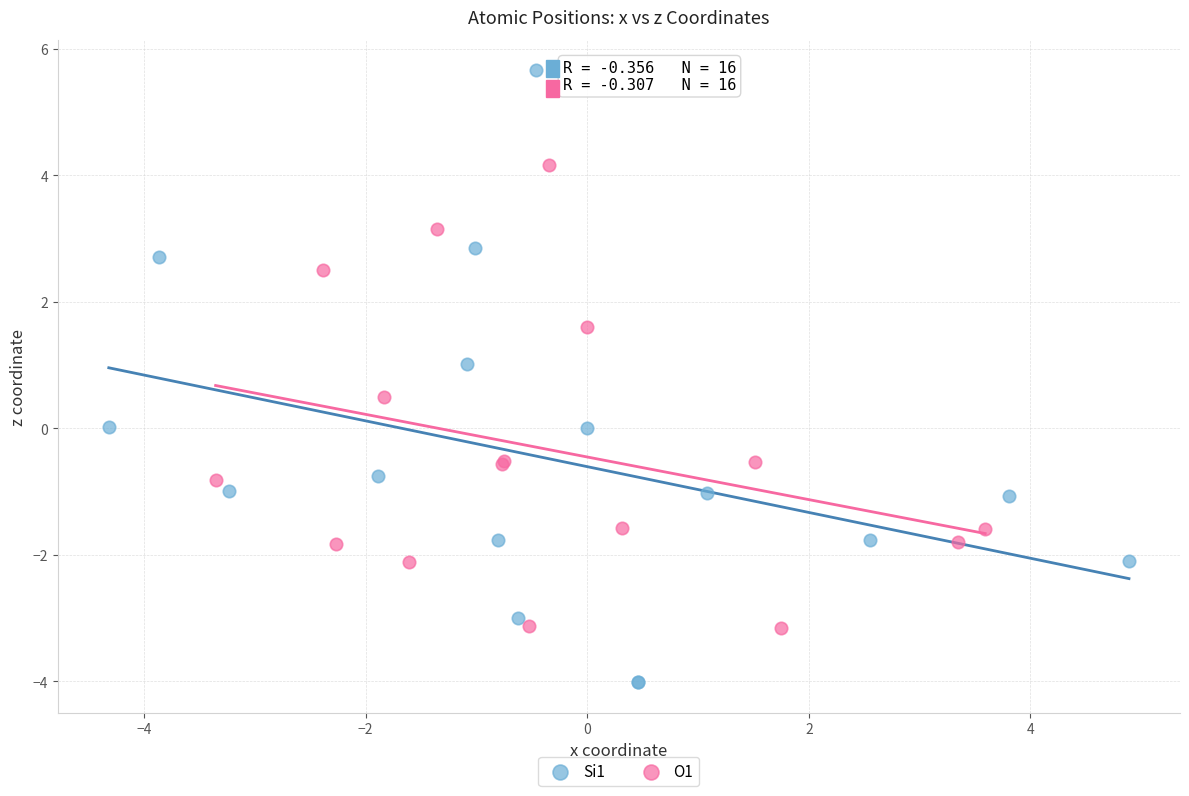

Which series contains the highest Y value?

Si1